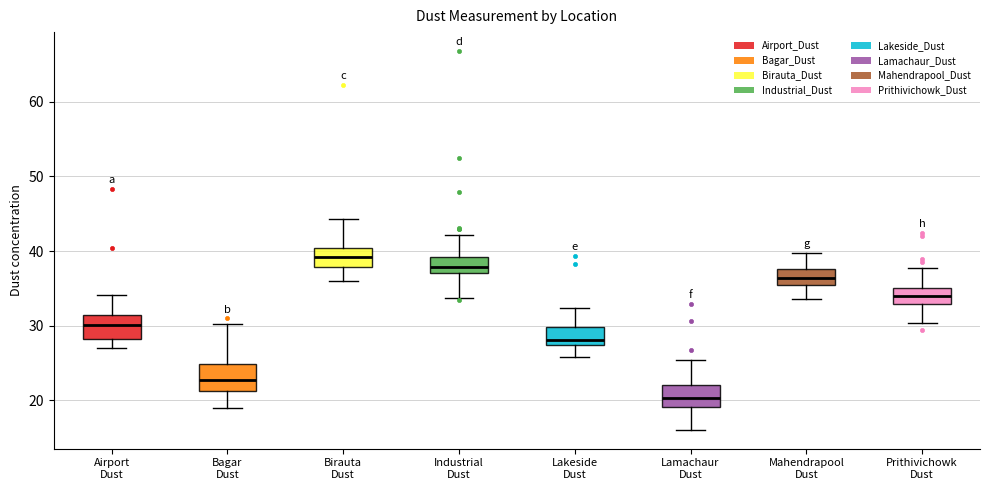

Reading left to right, read every box against the y-axis: the position of its median line, the range the box covers, and the ends of its whiskers. The values are not printed on the chart, so give them approximately, as read against the axis.

Airport Dust: median 30, box 28 to 31, whiskers 27 to 34
Bagar Dust: median 23, box 21 to 25, whiskers 19 to 30
Birauta Dust: median 39, box 38 to 40, whiskers 36 to 44
Industrial Dust: median 38, box 37 to 39, whiskers 34 to 42
Lakeside Dust: median 28, box 27 to 30, whiskers 26 to 32
Lamachaur Dust: median 20, box 19 to 22, whiskers 16 to 25
Mahendrapool Dust: median 36, box 35 to 38, whiskers 34 to 40
Prithivichowk Dust: median 34, box 33 to 35, whiskers 30 to 38